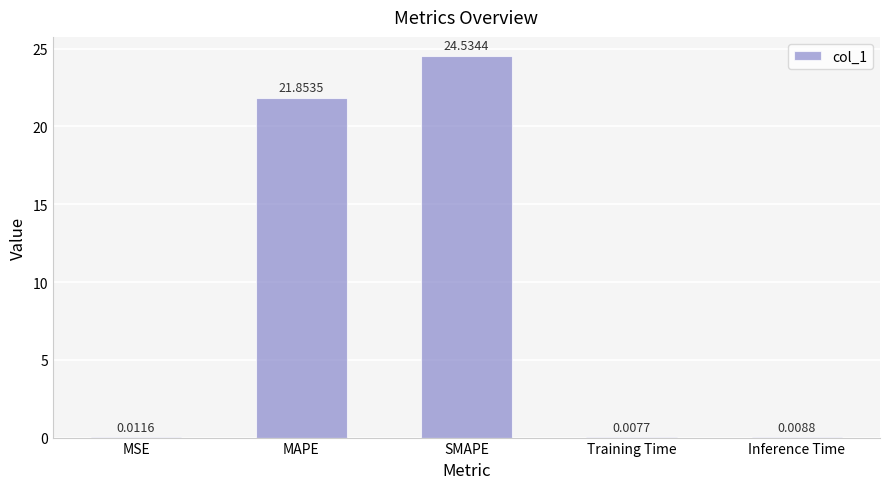

Which category has the highest value across all series?

SMAPE